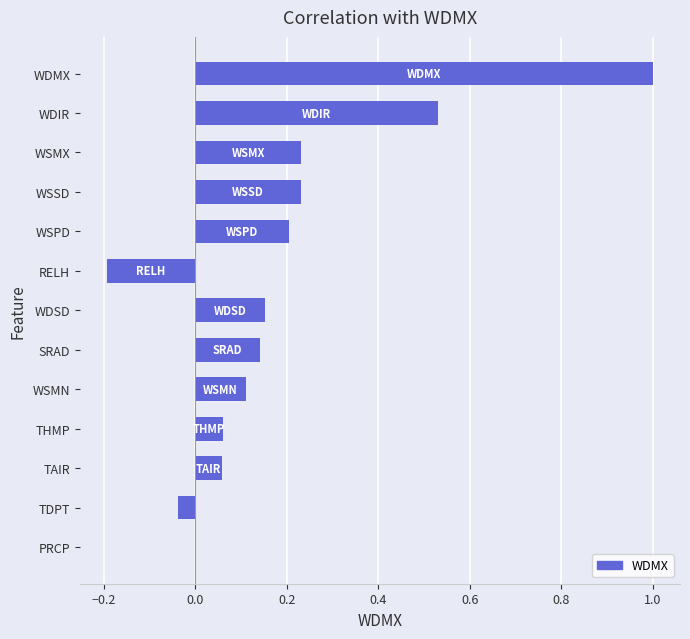

How many series are shown in this chart?

1